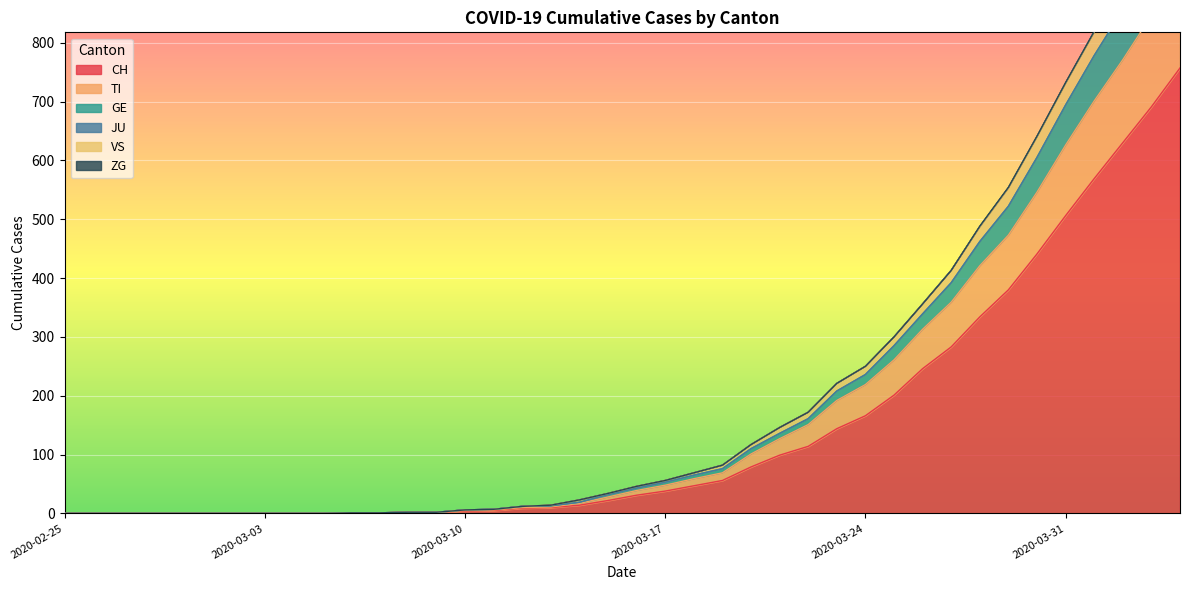

Is it true that CH equals 38 at 2020-03-17?

True